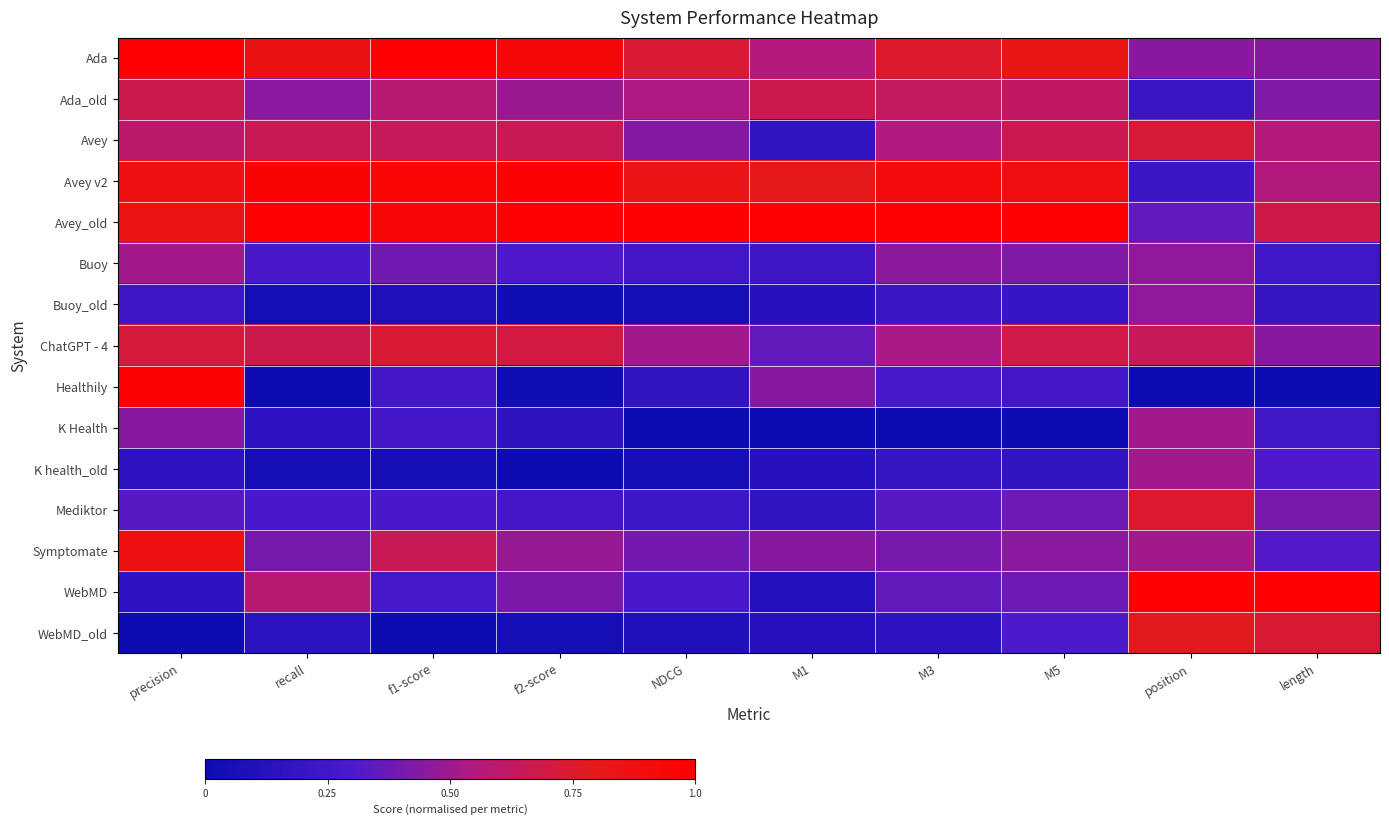

Which series has the largest range (max minus min)?

Healthily